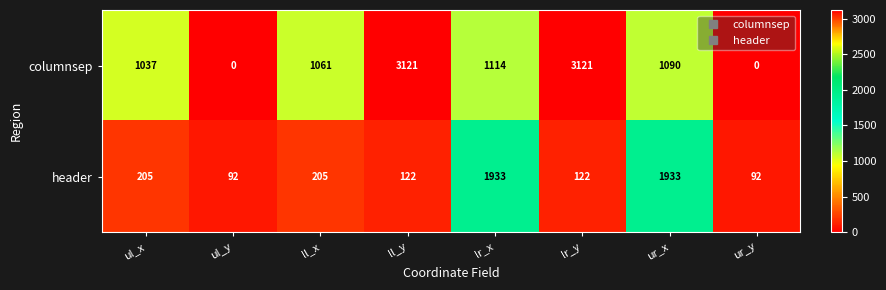

At how many categories does at least one series exceed 3093?

2